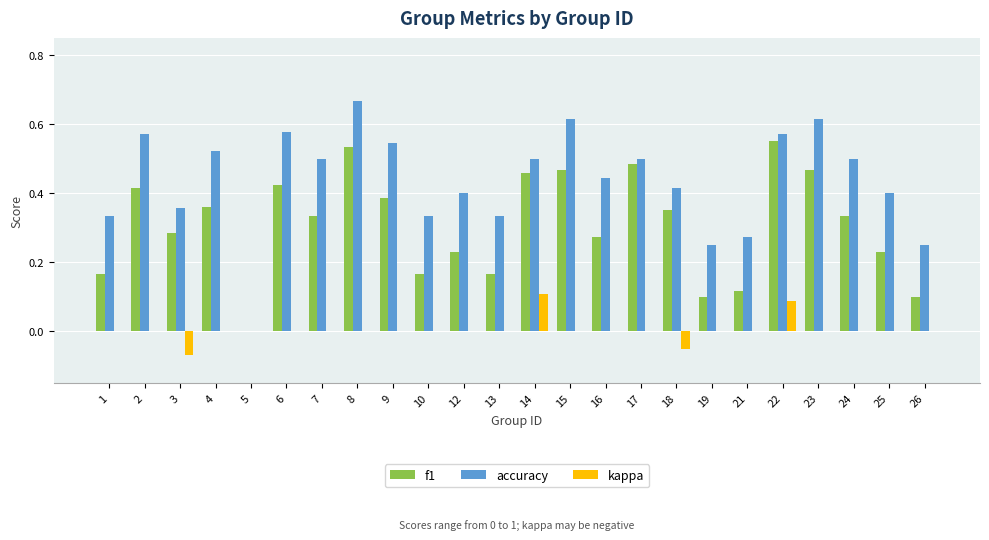

True or false: kappa has a value of 0.0 at 26.

True